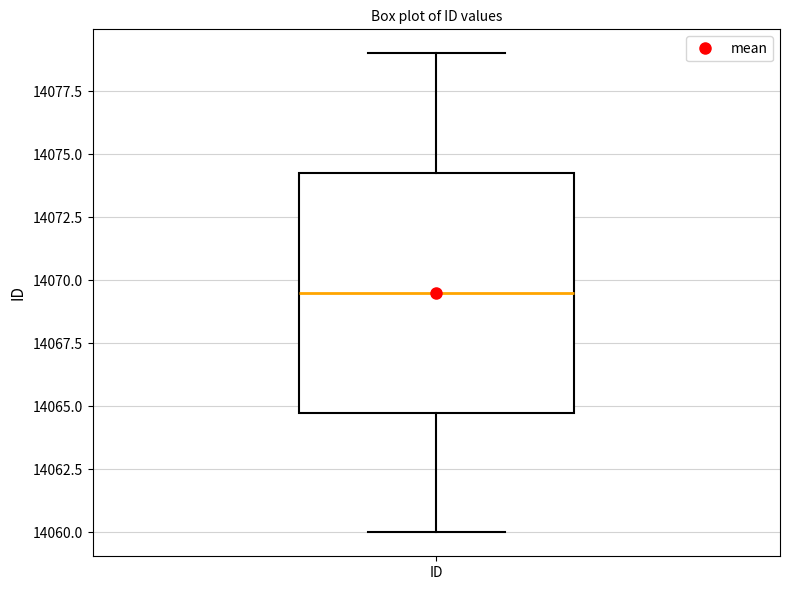

Read this box plot against the y-axis: the position of the median line, the range covered by the box, and the ends of both whiskers. The values are not printed on the chart, so give them approximately, as read against the axis.

median 14069.5, box 14065.0 to 14074.5, whiskers 14060.0 to 14079.0